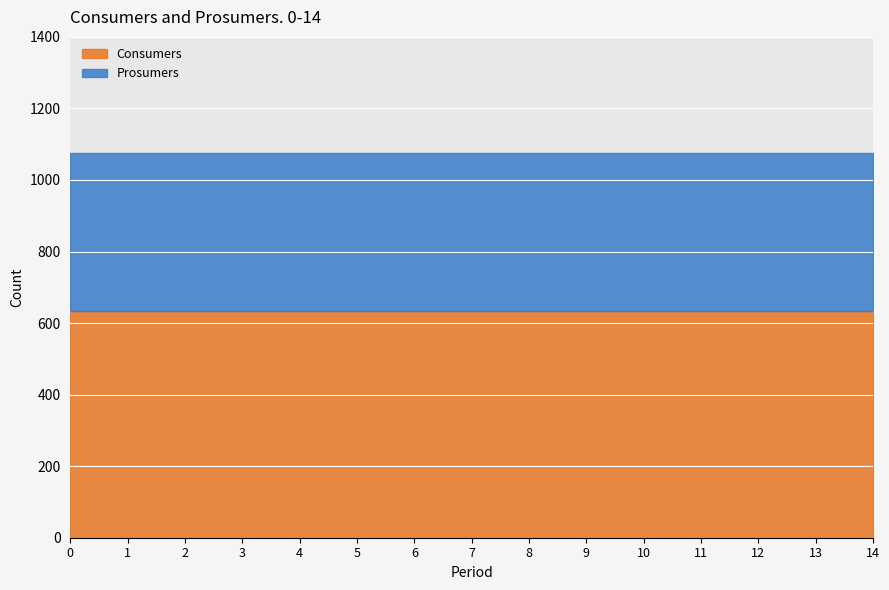

Between 5 and 9, which series saw the biggest shift?

Consumers